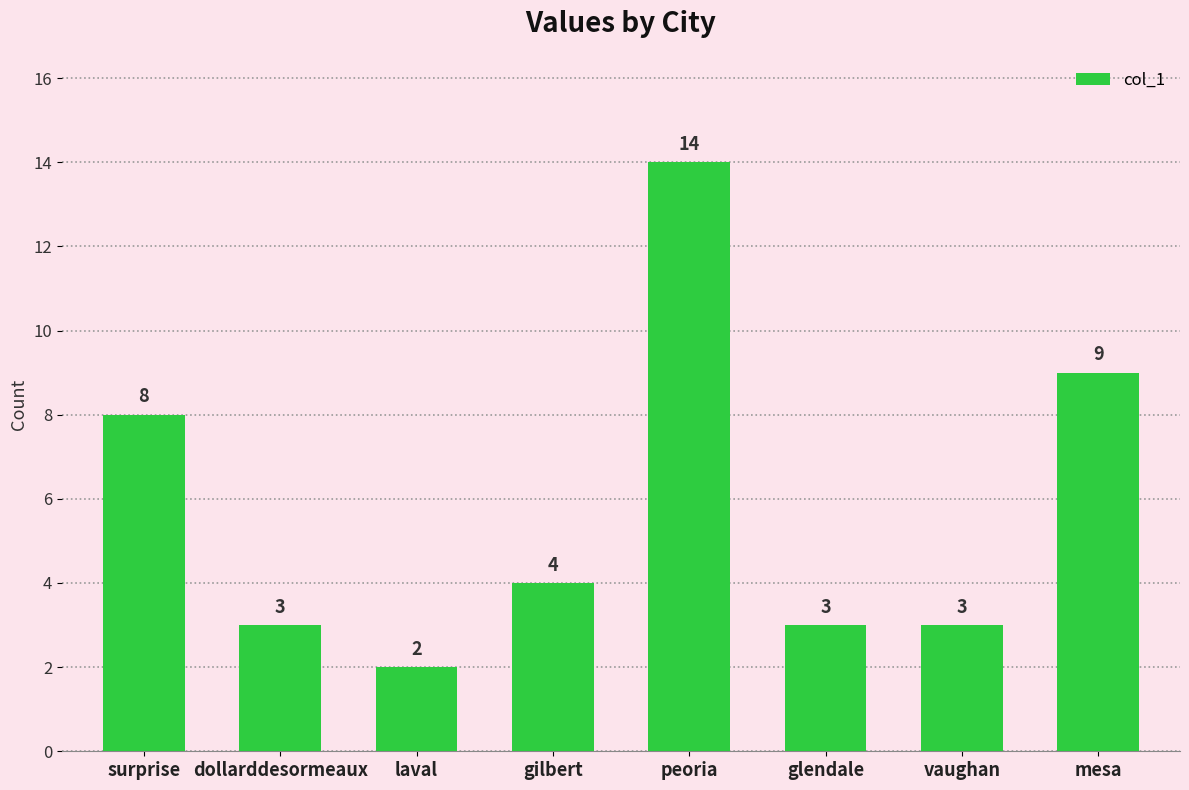

What is the sum of all values?

46